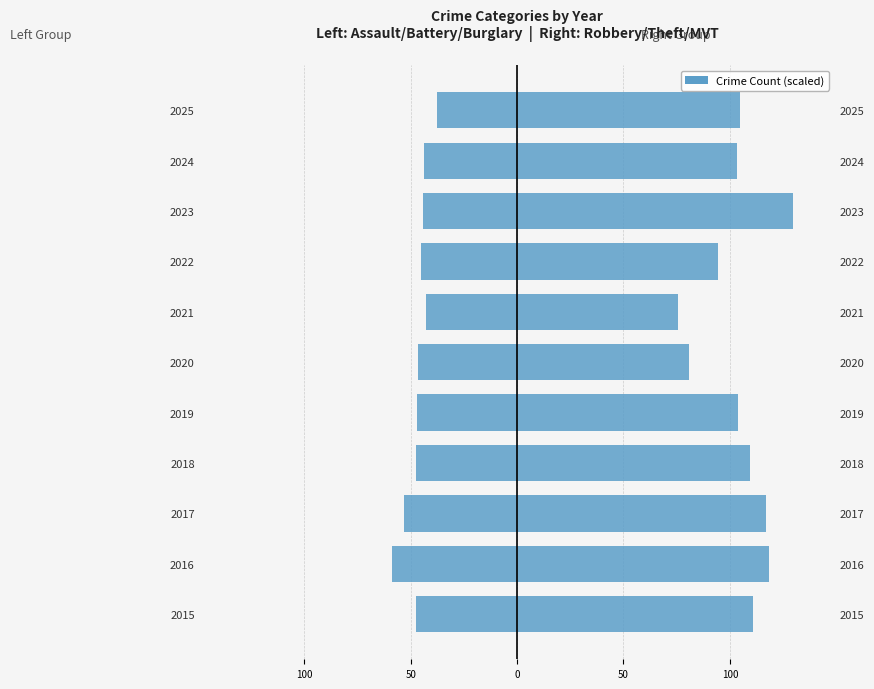

Which series has the largest total across all categories?

Right Group (Robbery/Theft/MVT)